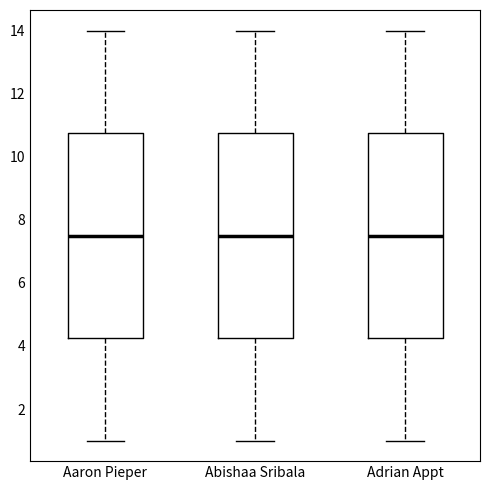

Reading left to right, transcribe this box plot: for each box, give where its median line is, the range the box spans, and where its two whiskers end, as read against the y-axis. The values are not printed on the chart, so give them approximately, as read against the axis.

Aaron Pieper: median 7.6, box 4.2 to 10.8, whiskers 1.0 to 14.0
Abishaa Sribala: median 7.6, box 4.2 to 10.8, whiskers 1.0 to 14.0
Adrian Appt: median 7.6, box 4.2 to 10.8, whiskers 1.0 to 14.0